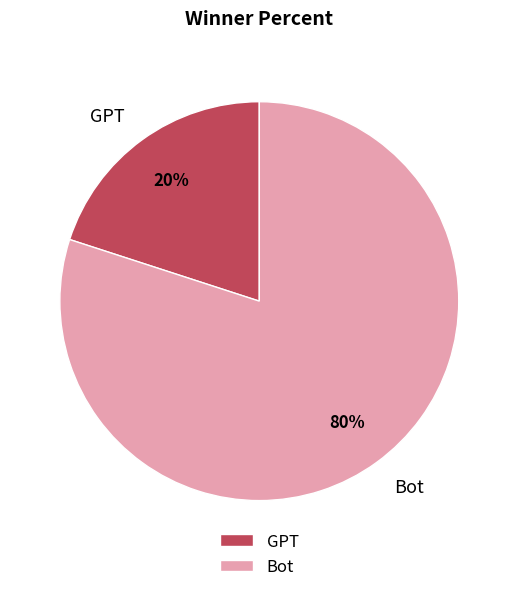

Is there a majority slice in this chart?

Yes